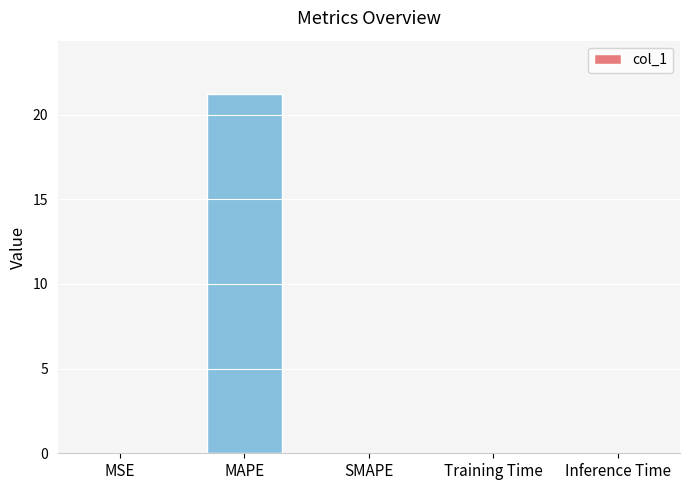

What is the sum of all values?

21.2